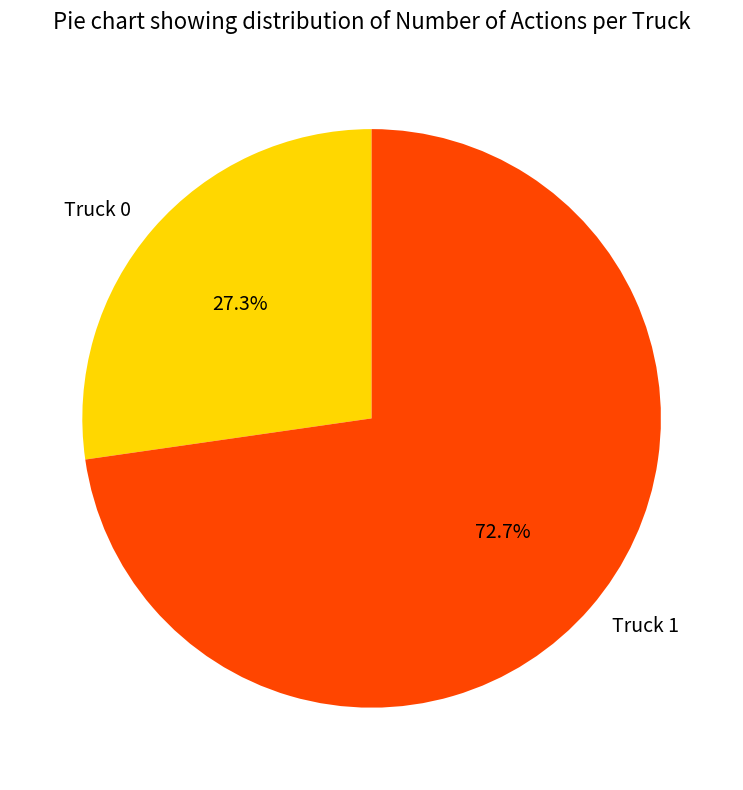

To the nearest percent, what is the difference between the largest and smallest slice percentages?

45%